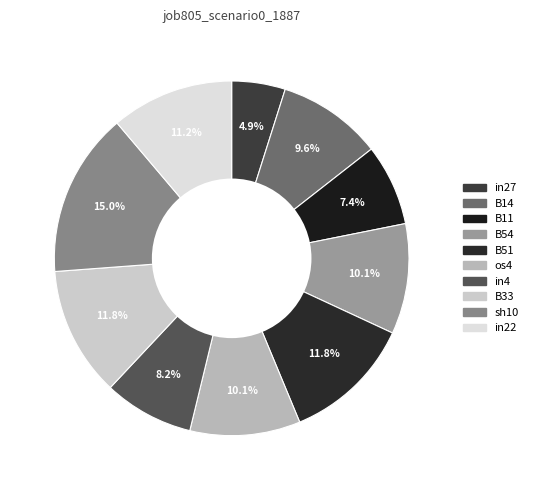

How many slices are in this pie chart?

10